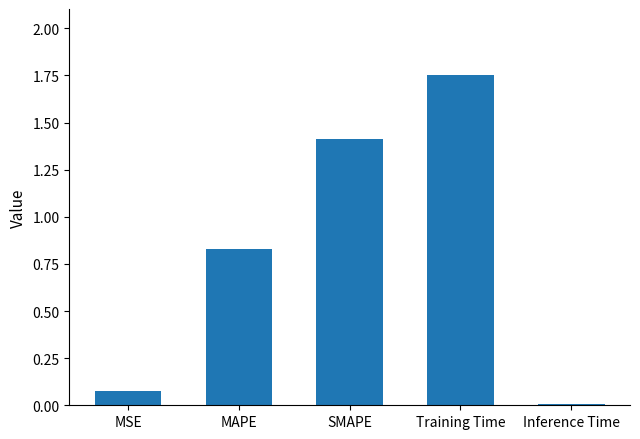

Which has a higher value, MAPE or Training Time?

Training Time